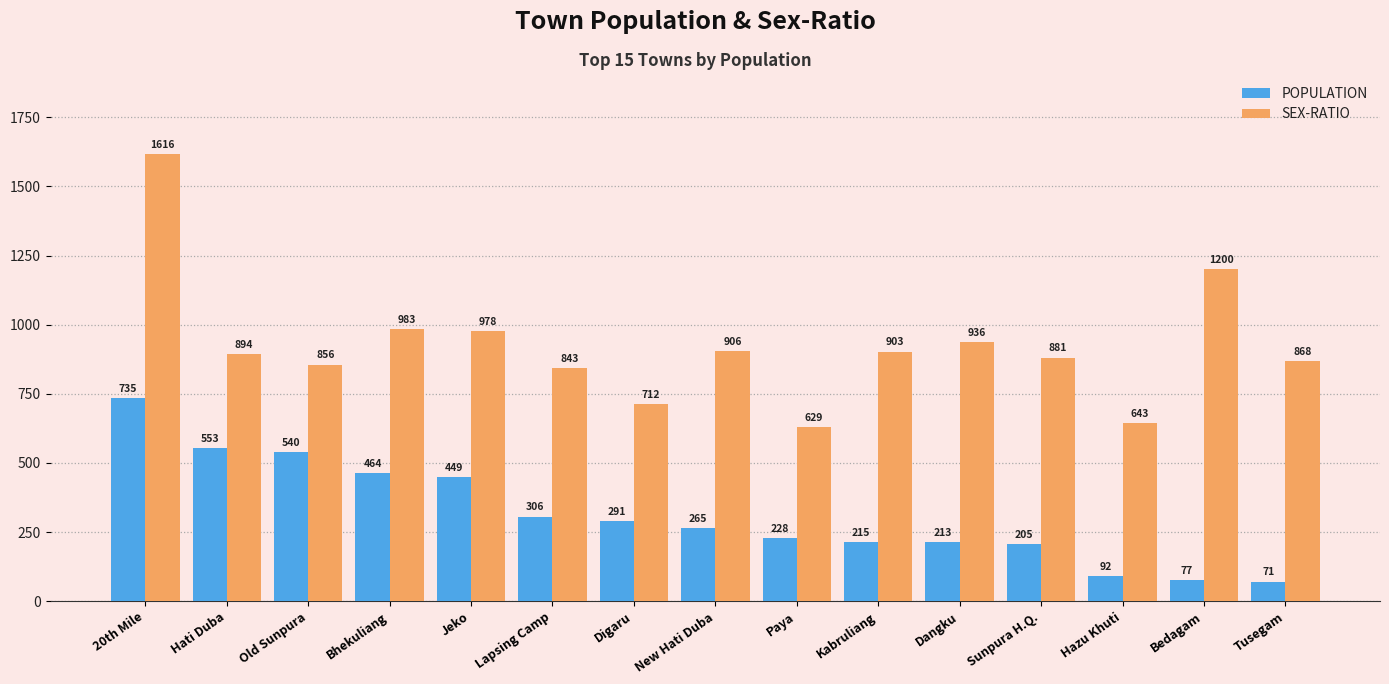

True or false: POPULATION has a value of 737 at Hati Duba.

False